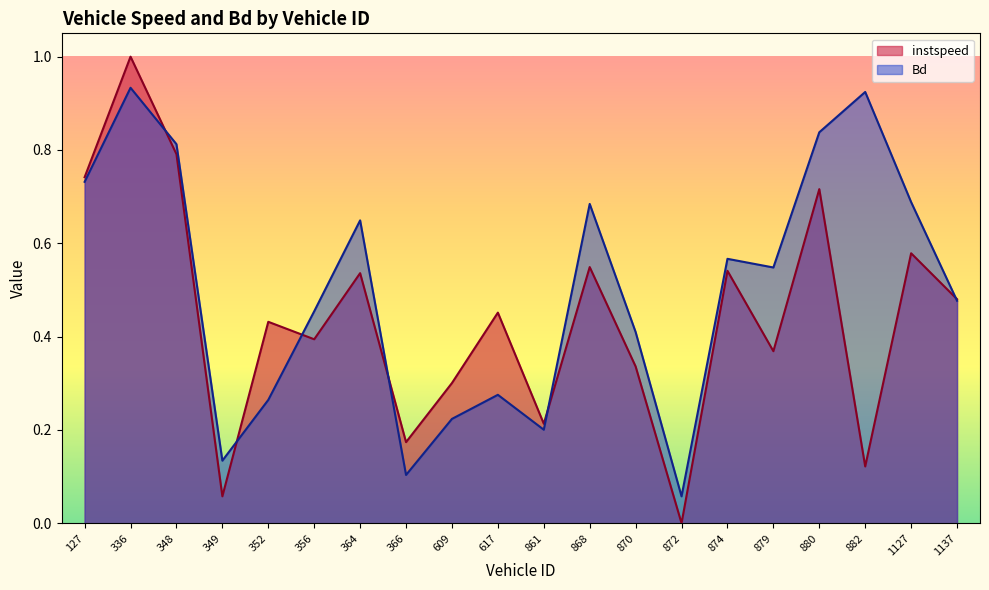

Which category has the highest value across all series?

336